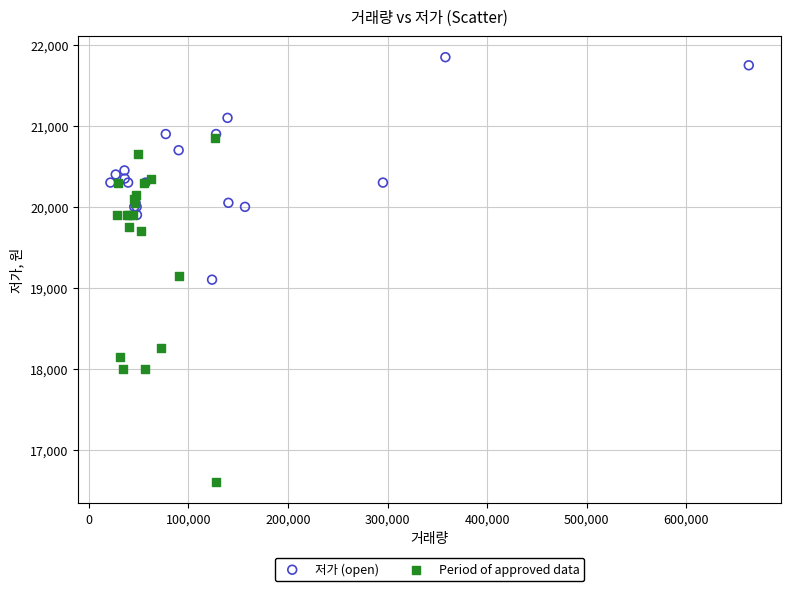

Which series has the widest spread of Y values?

Period of approved data